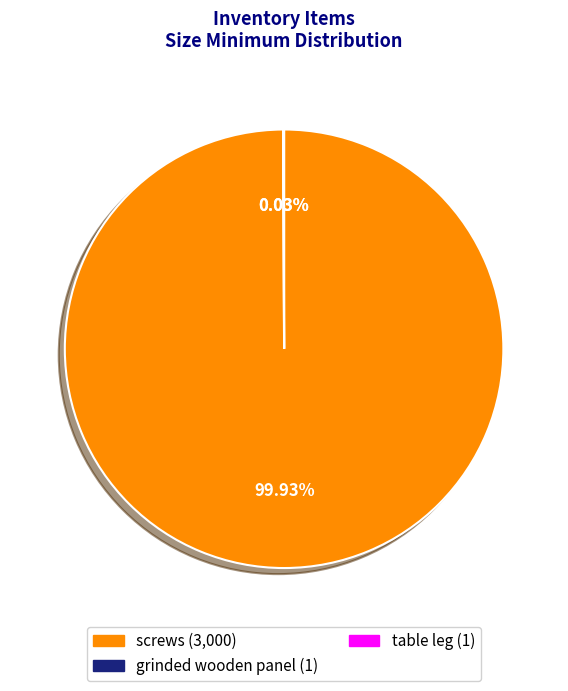

Which category accounts for the majority?

screws